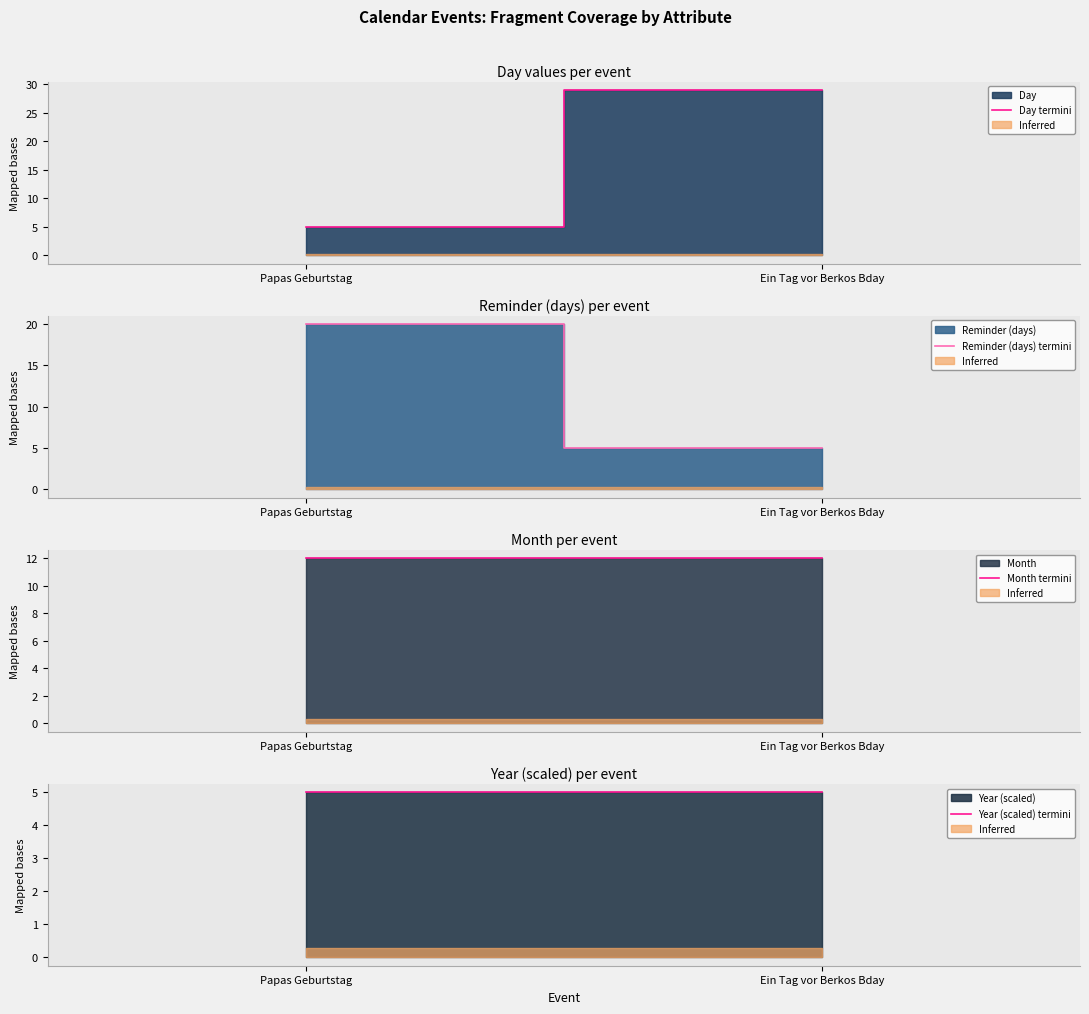

True or false: Day termini has a value of 29 at Ein Tag vor Berkos Bday.

True